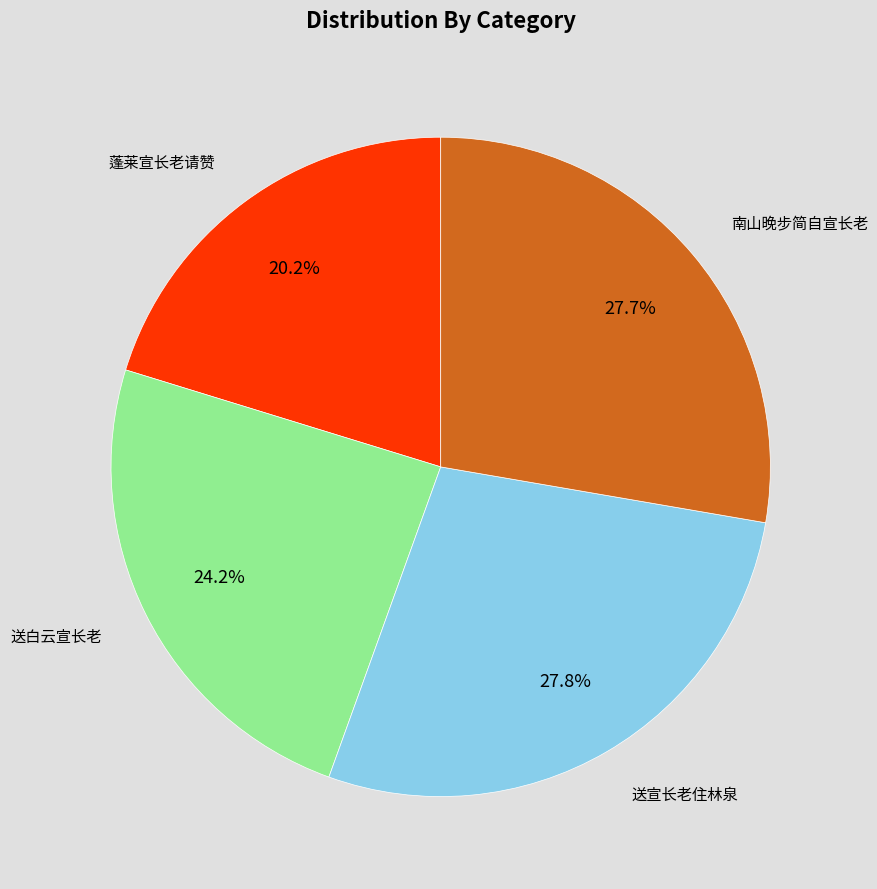

Is there any slice that represents more than half of the pie?

No